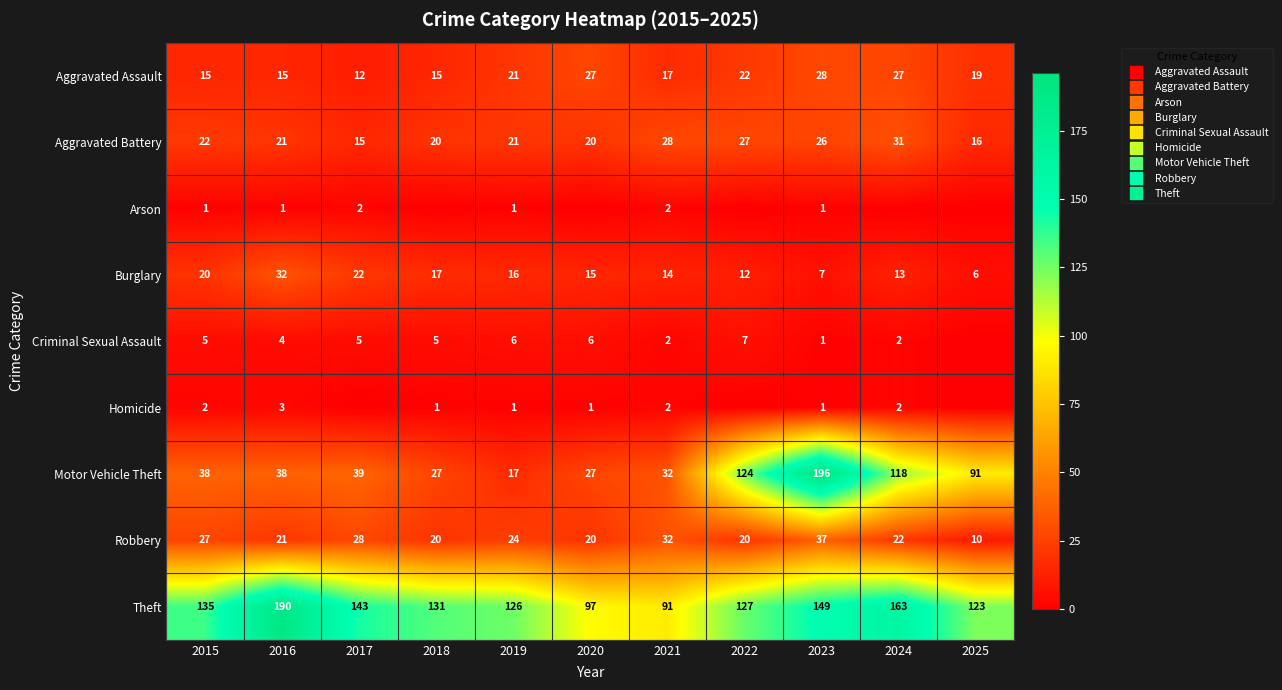

Where is Motor Vehicle Theft nearest to the value 106?

2024